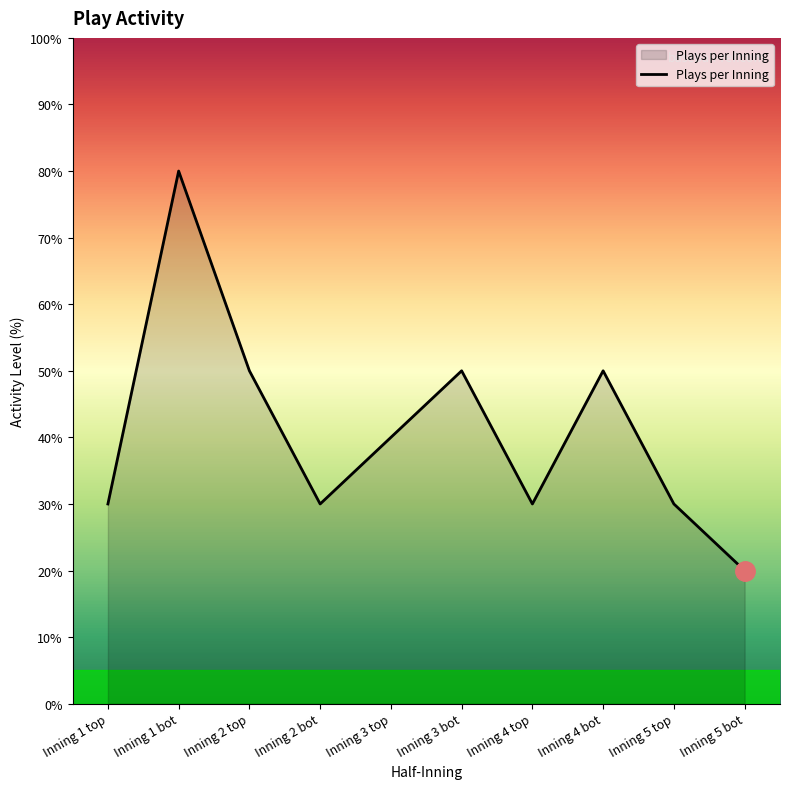

Where does the data first go above 40?

Inning 1 bot